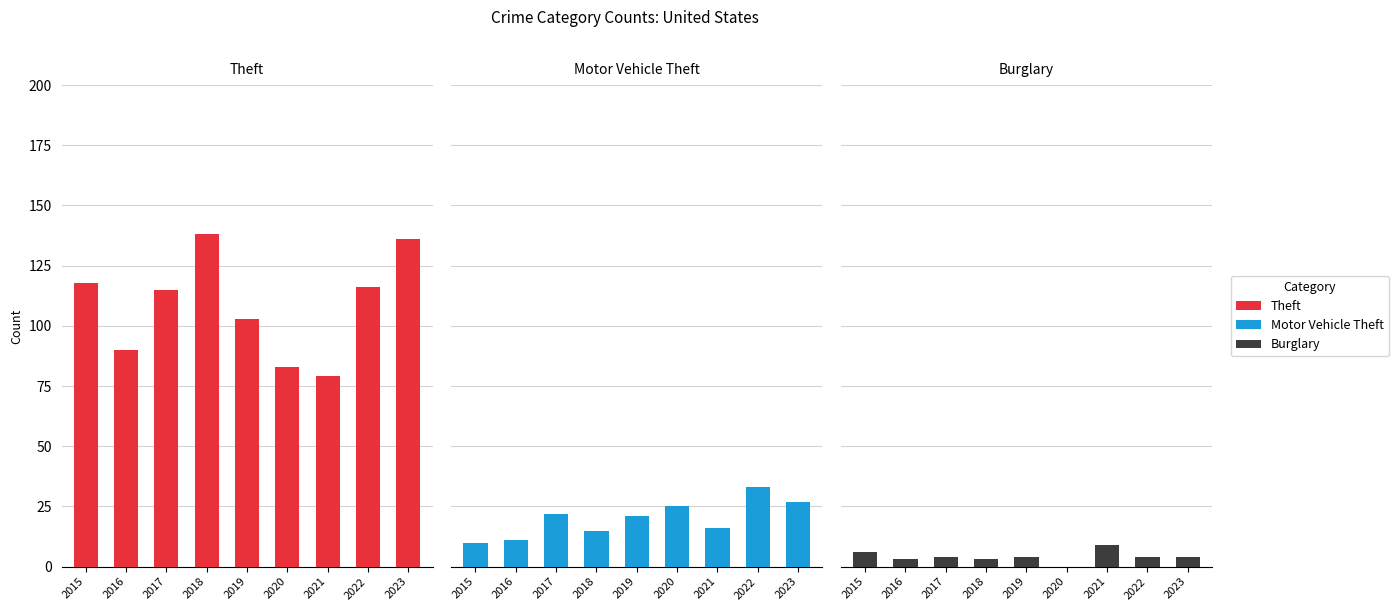

Which category has the lowest value in the Burglary series?

2020